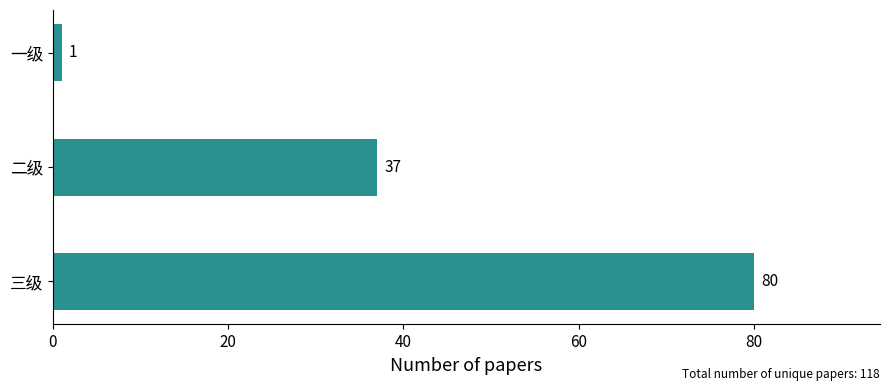

Is it true that the value at 三级 is 80?

True